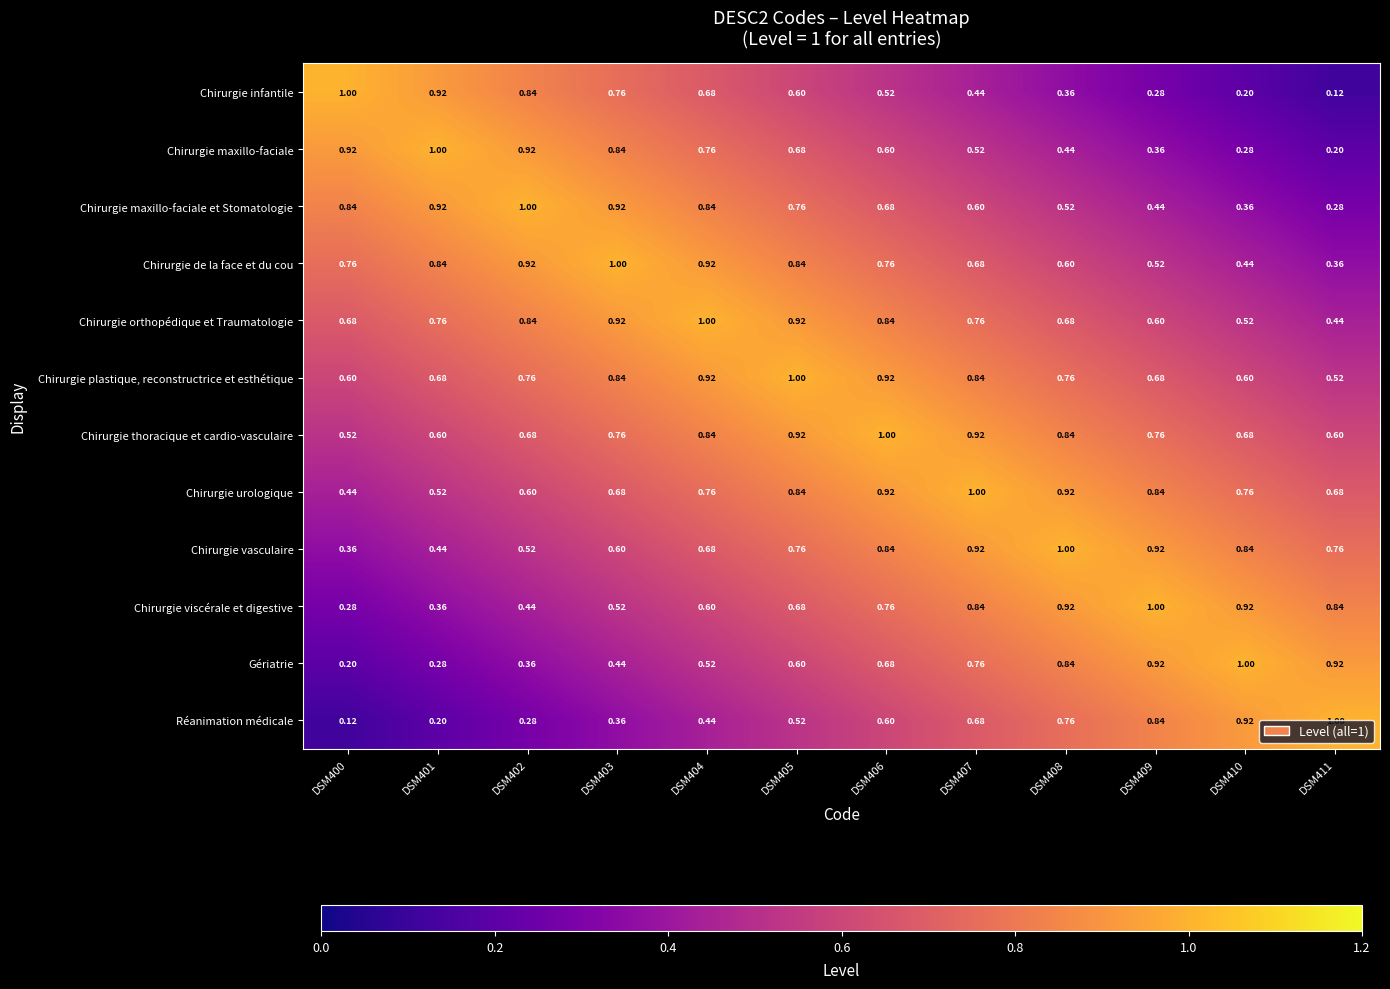

Is the value of Chirurgie urologique at DSM411 greater than the value of Gériatrie at DSM410?

No